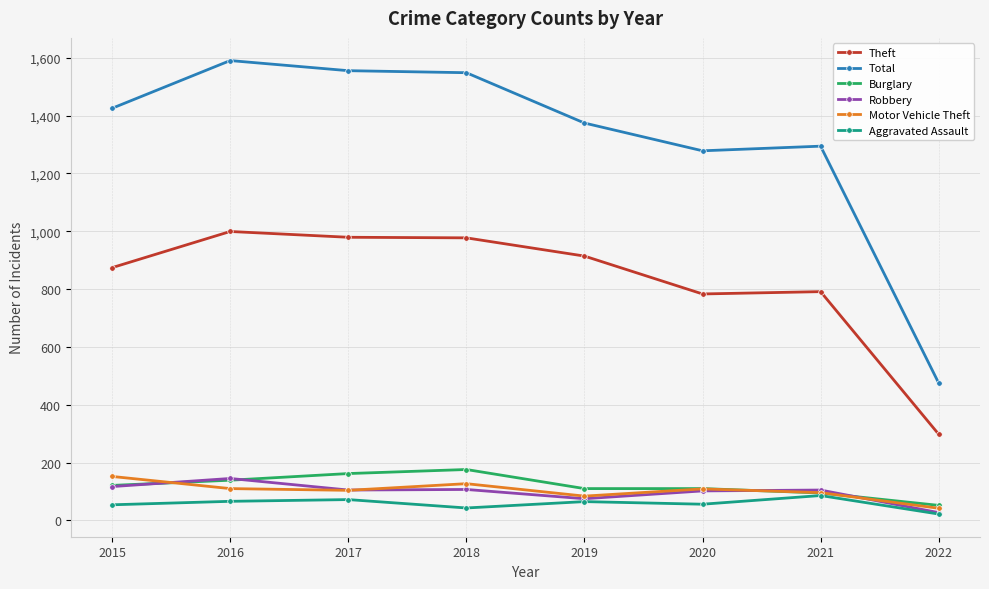

What are all the series names shown in the legend?

Theft, Total, Burglary, Robbery, Motor Vehicle Theft, Aggravated Assault